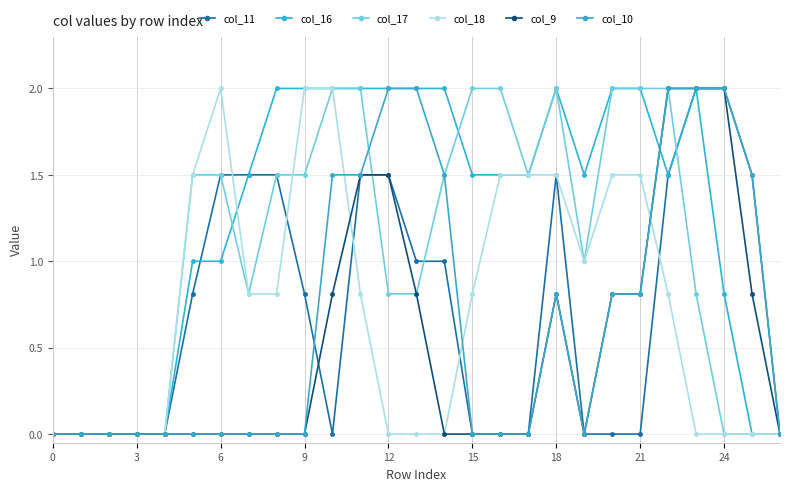

Rank the series by their maximum value, from highest to lowest.

col_11, col_16, col_17, col_18, col_9, col_10